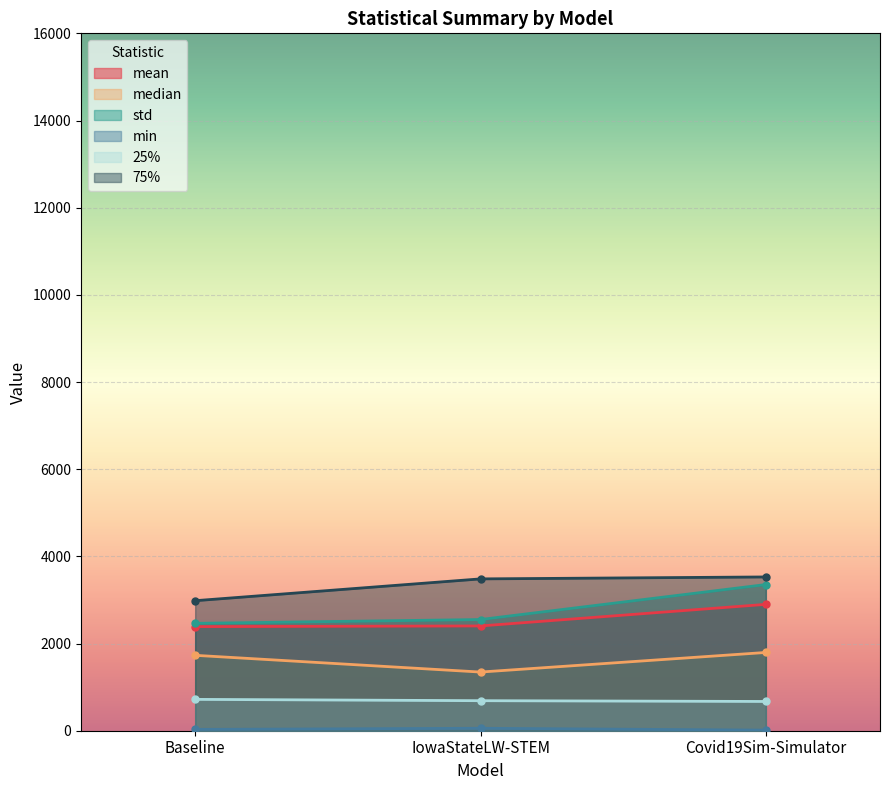

What is the label of the 3rd point from the left?

Covid19Sim-Simulator